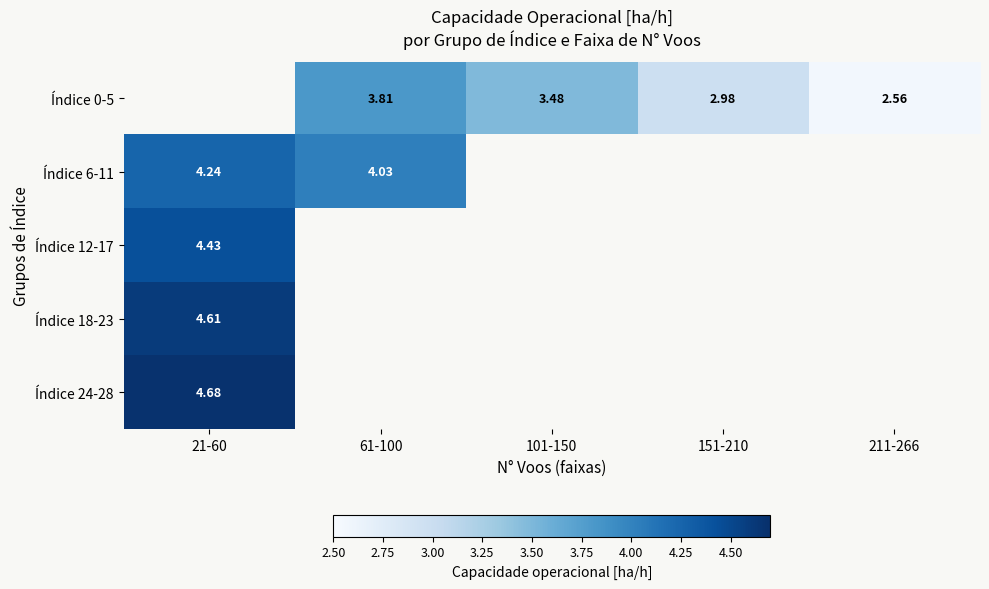

Which label corresponds to the smallest value in the chart?

211-266